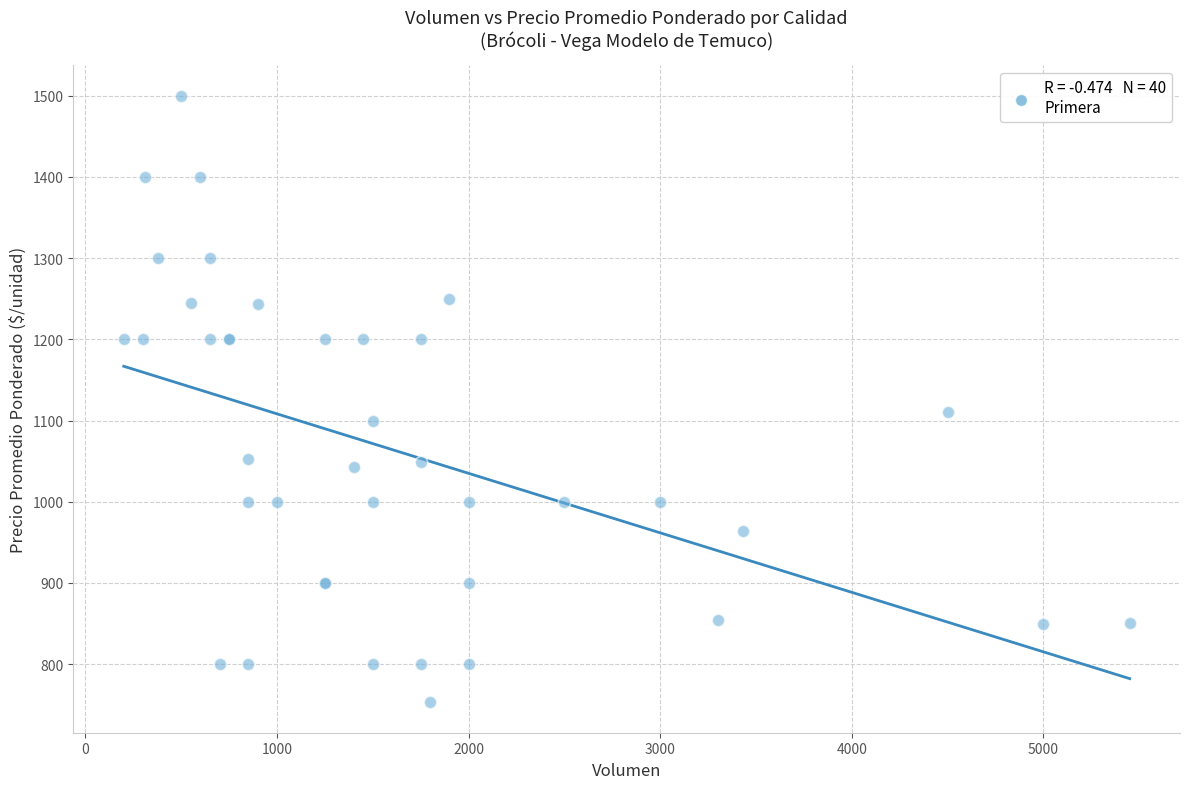

What Y value in the scatter plot is closest to 1126?

1111